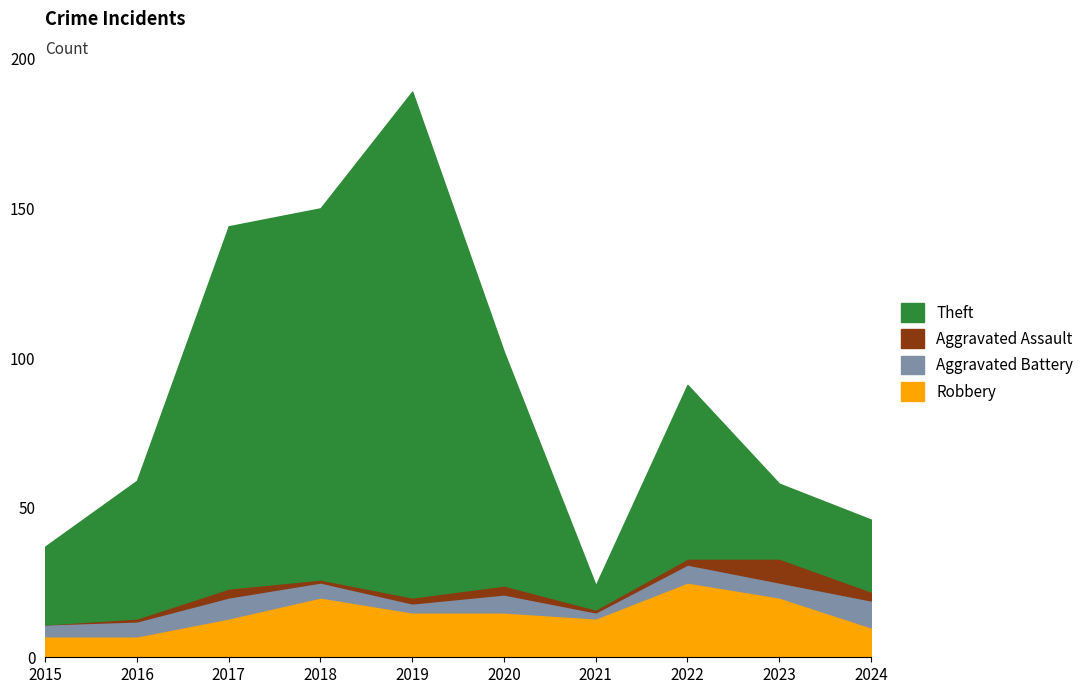

What are all the series names shown in the legend?

Theft, Aggravated Assault, Aggravated Battery, Robbery